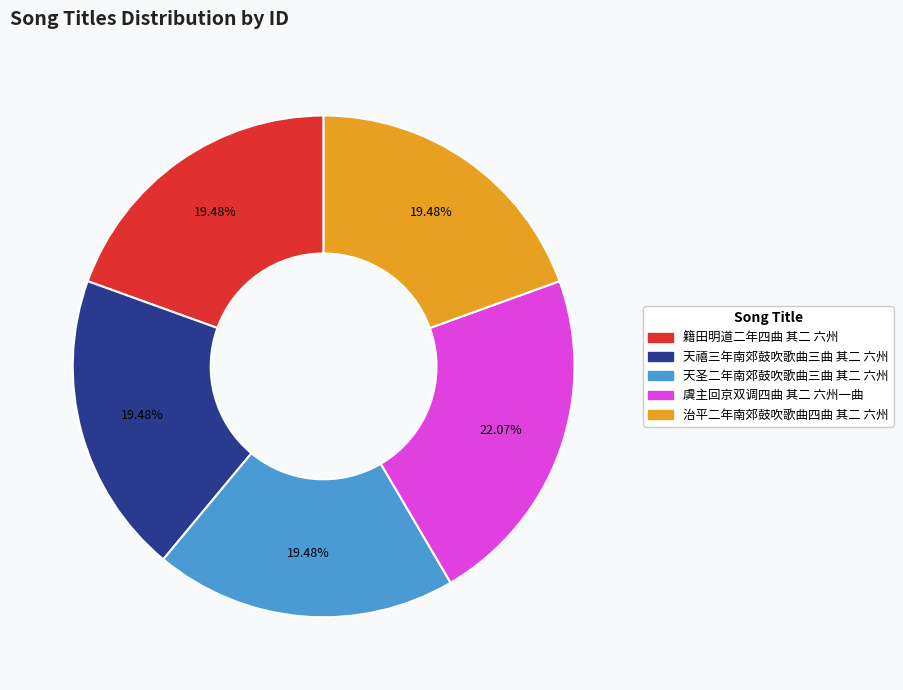

The 天圣二年南郊鼓吹歌曲三曲 其二 六州 slice represents 13% of the pie. True or false?

False